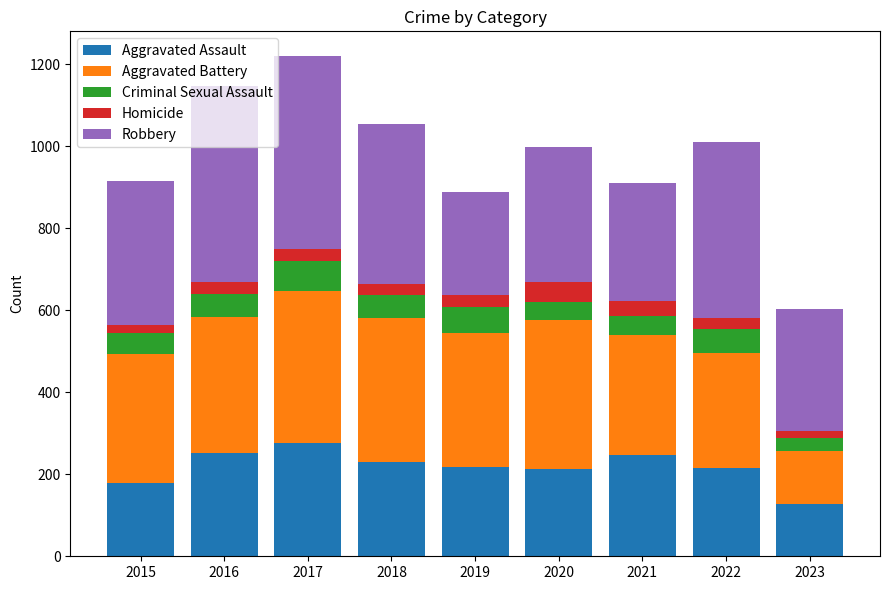

What is the difference between the second highest and second lowest values in the Aggravated Assault series?

73